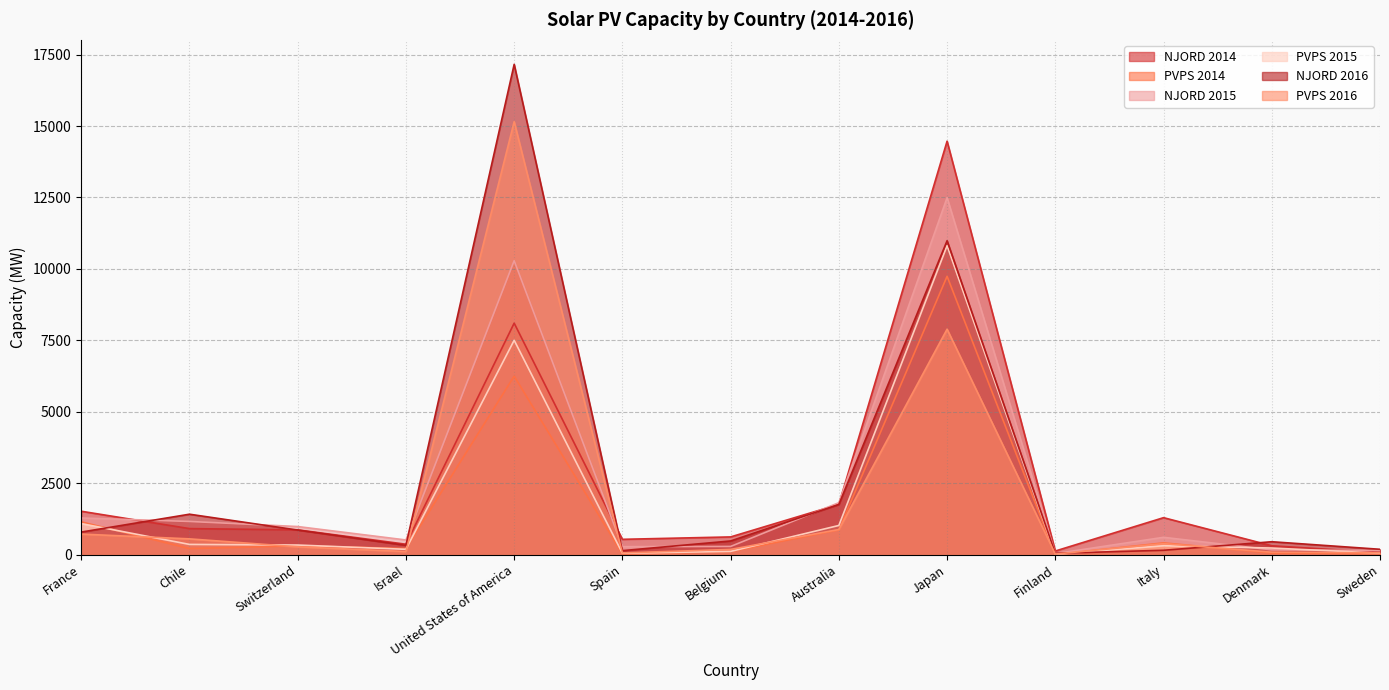

The PVPS 2016 series shows 216.5 at Italy. True or false?

False